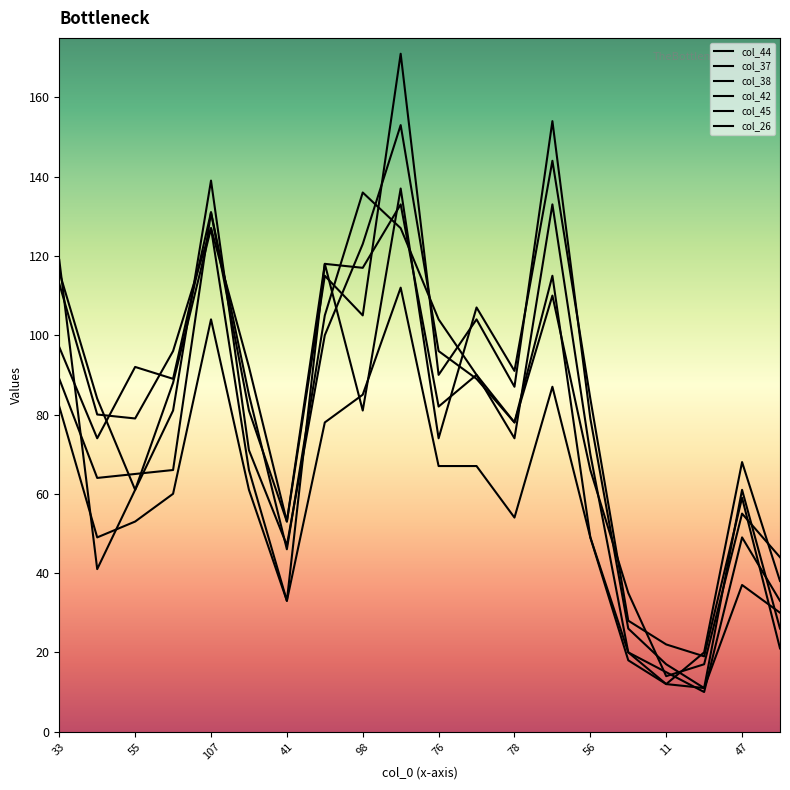

After their last crossing, which series has the higher values: col_42 or col_26?

col_26